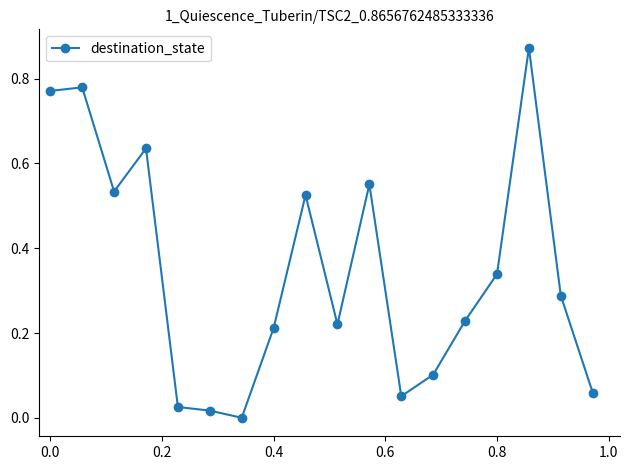

True or false: the data has more than 2 interior local peaks.

True